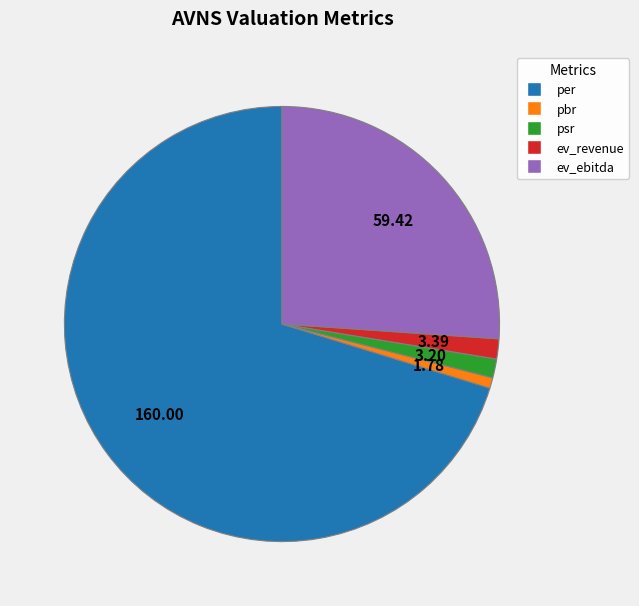

Combined, do ev_ebitda and psr account for over 50%?

No